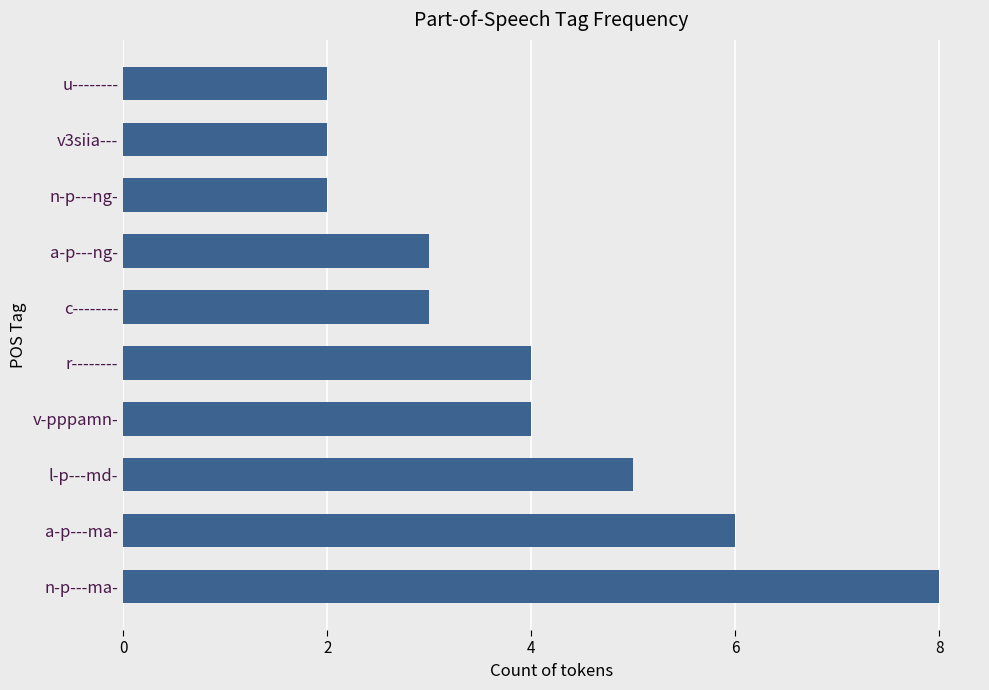

What is the sum of the values at a-p---ng- and r--------?

7